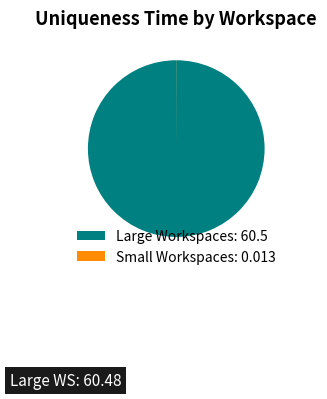

Is there a majority slice in this chart?

Yes